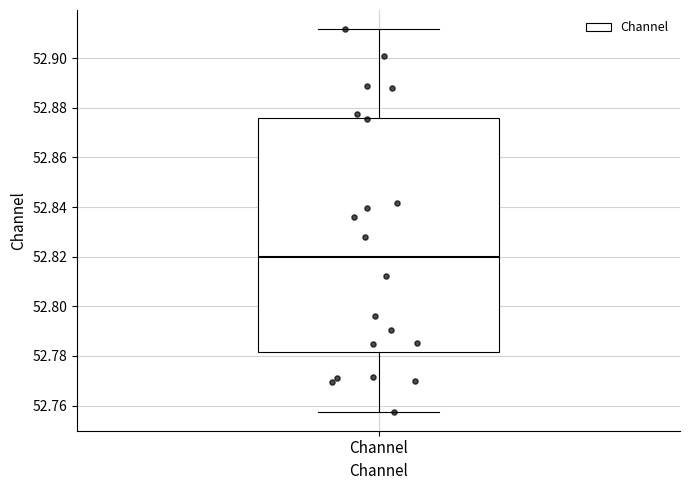

Read this box plot against the y-axis: the position of the median line, the range covered by the box, and the ends of both whiskers. The values are not printed on the chart, so give them approximately, as read against the axis.

median 52.820, box 52.782 to 52.876, whiskers 52.758 to 52.912